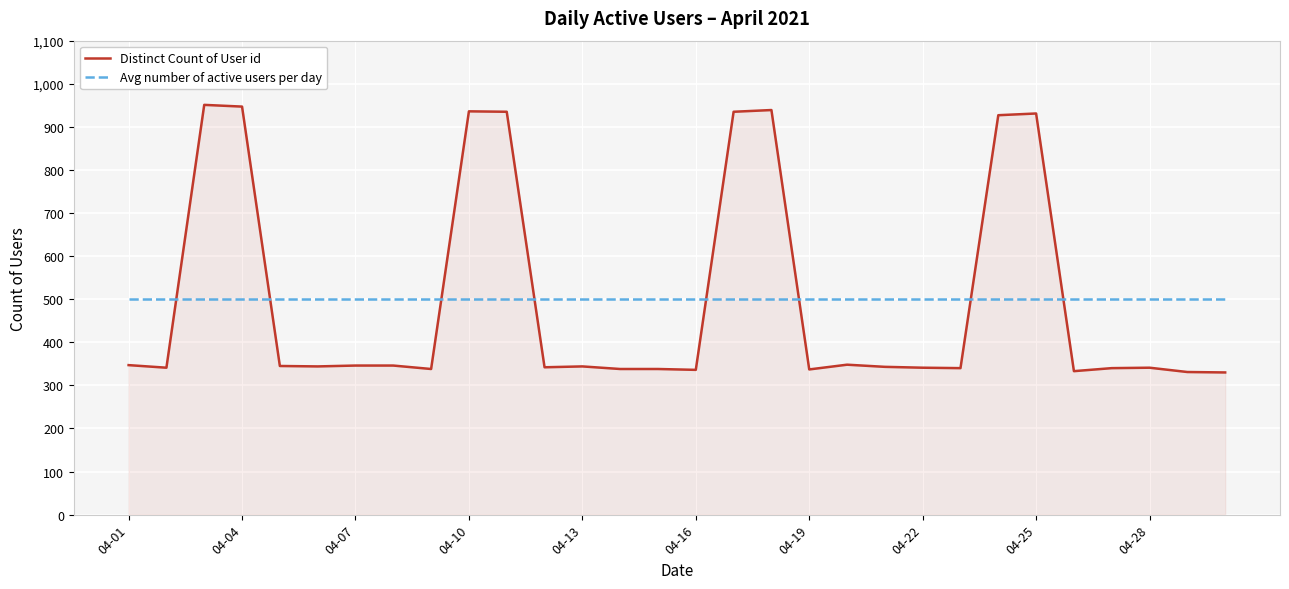

True or false: Avg number of active users per day and Distinct Count of User id cross at least once.

True